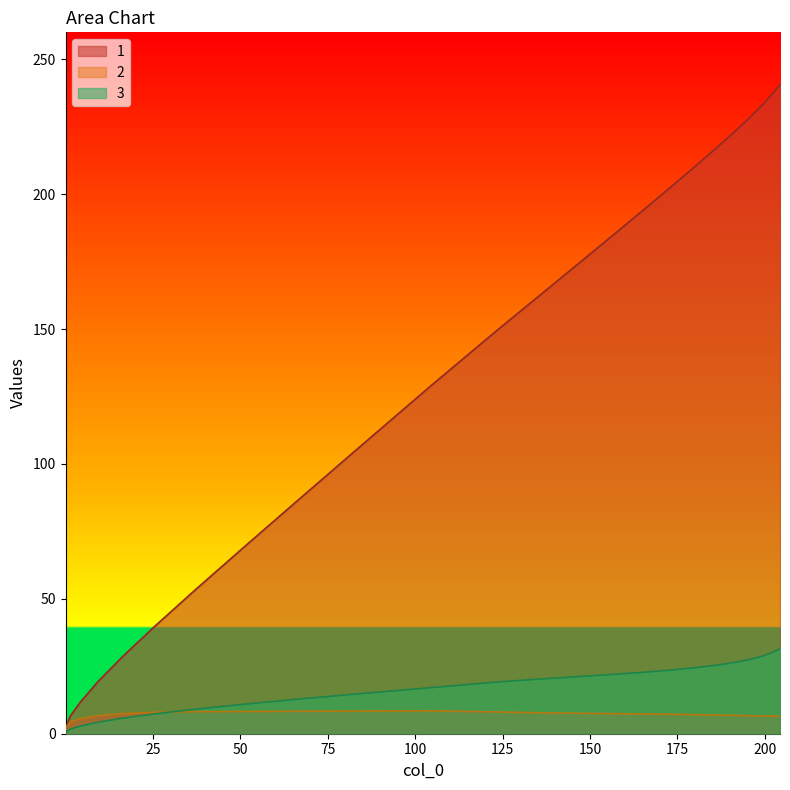

Does the chart have visible grid lines?

No